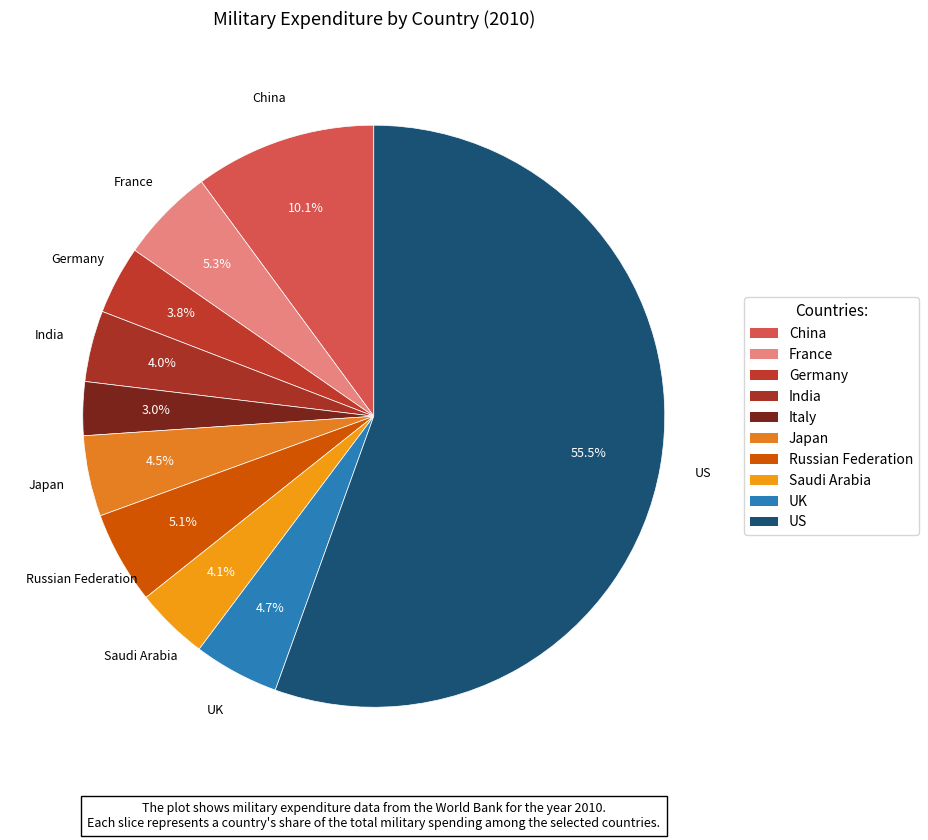

To the nearest percent, what portion does China represent?

10%